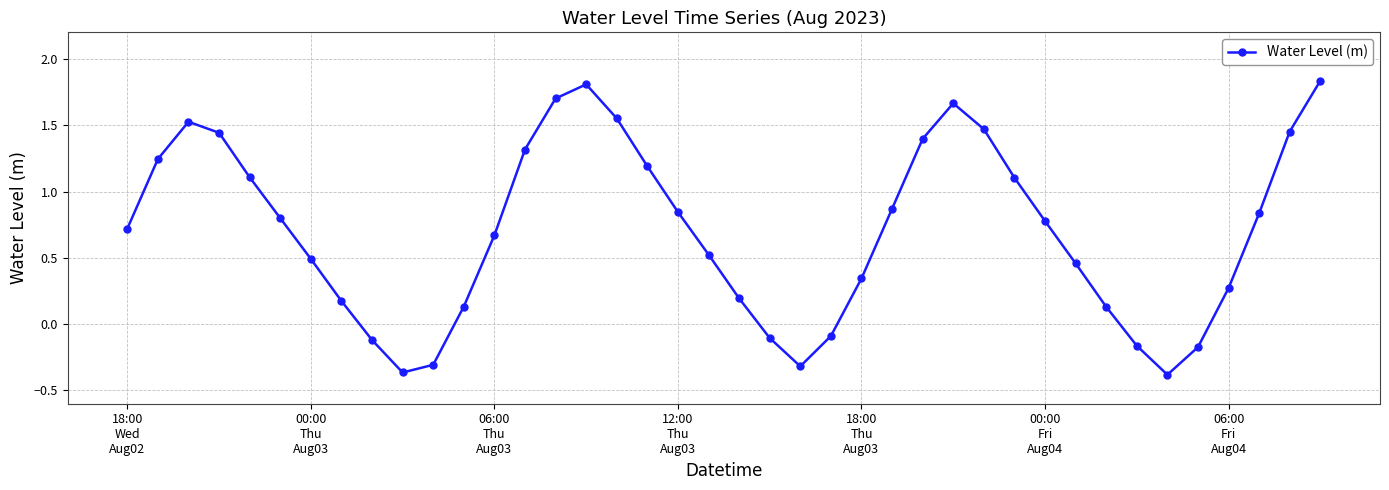

Does the chart display data point markers on the line(s)?

Yes